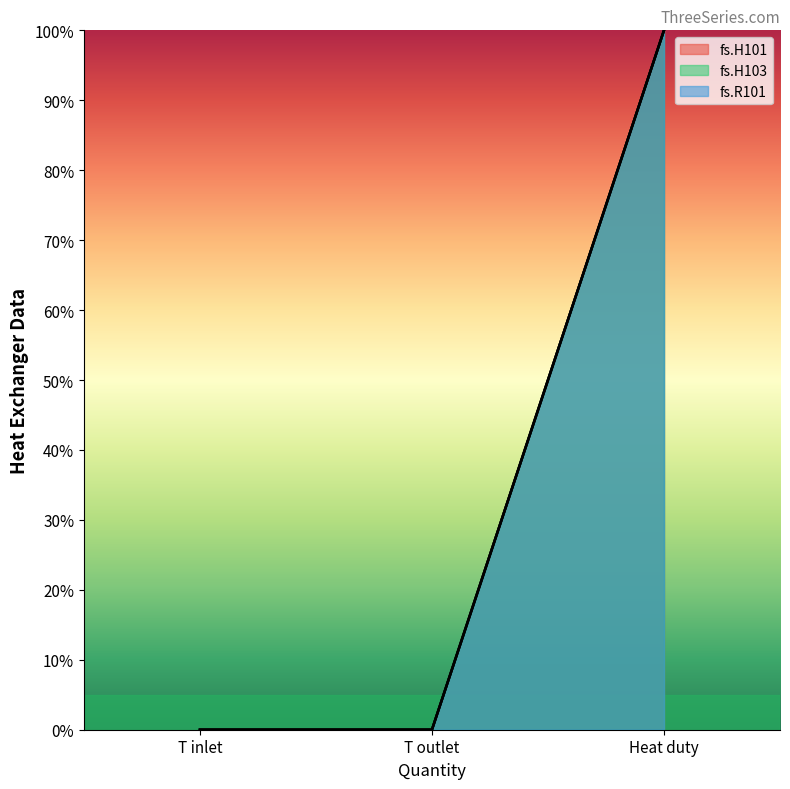

Is the value of fs.H103 at Heat duty greater than the value of fs.R101 at T inlet?

Yes